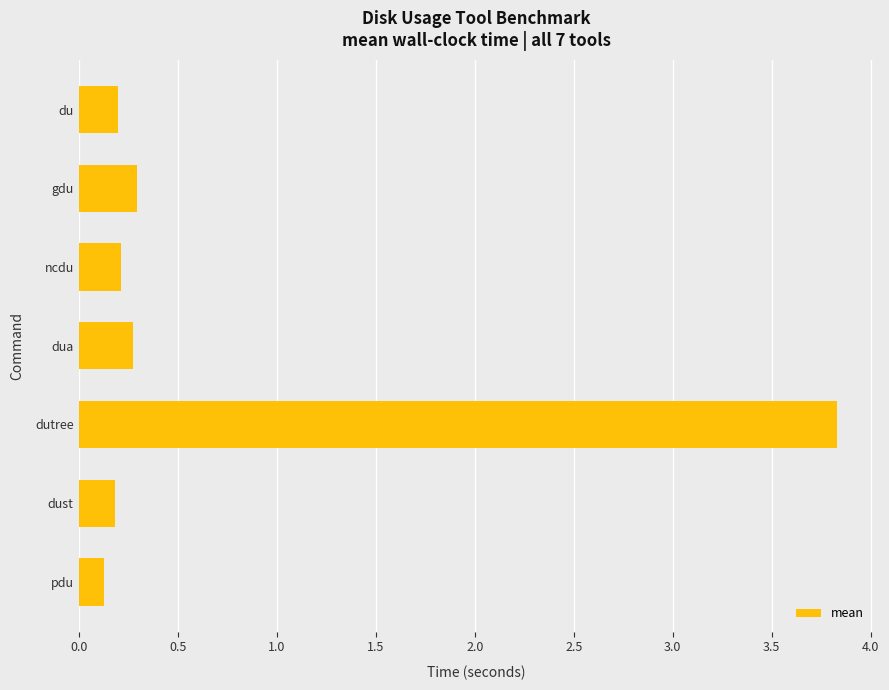

Are the bars grouped side by side (vs. stacked)?

No